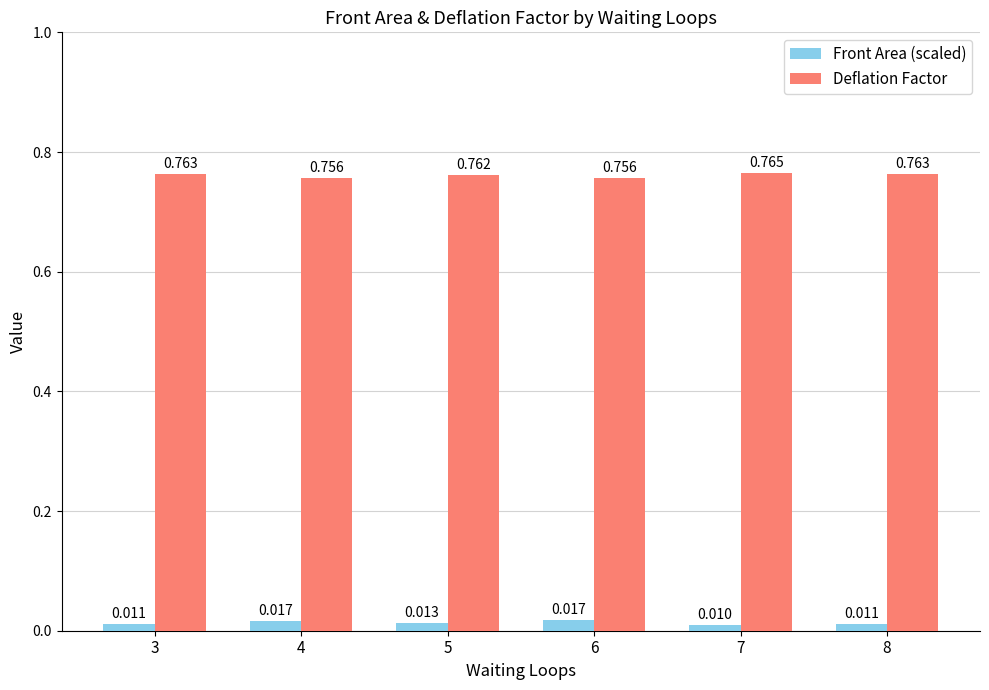

Rank the series by their average value, from highest to lowest.

Deflation Factor, Front Area (scaled)